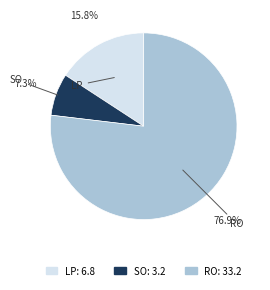

How many segments does this pie chart have?

3